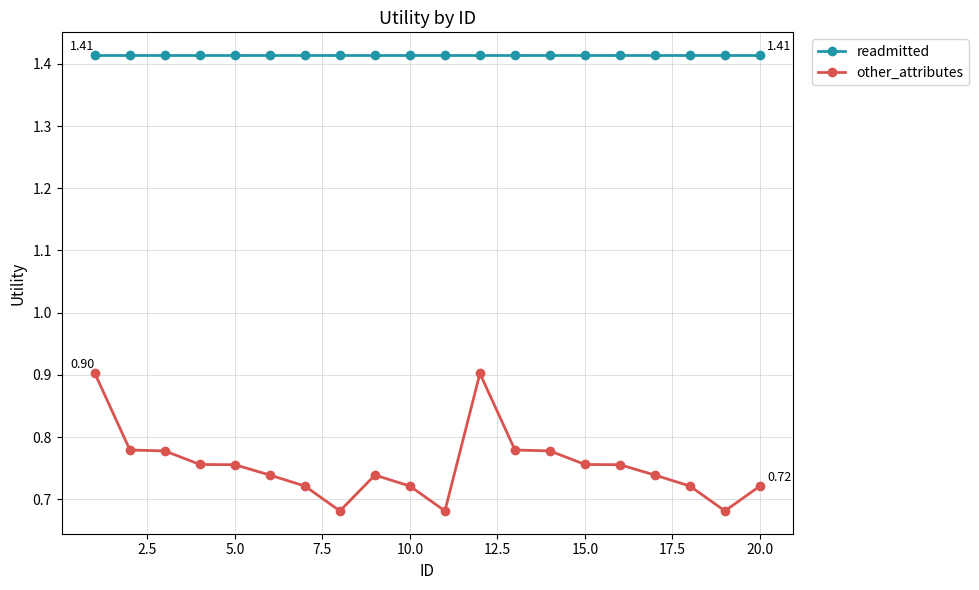

How many categories are shown in the chart?

20